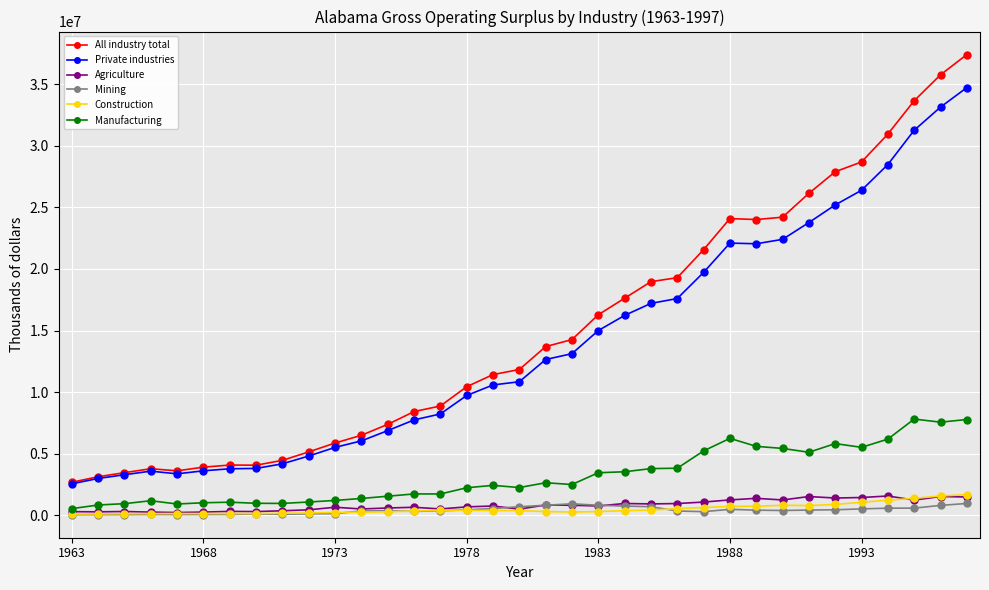

Which series has the largest range (max minus min)?

All industry total